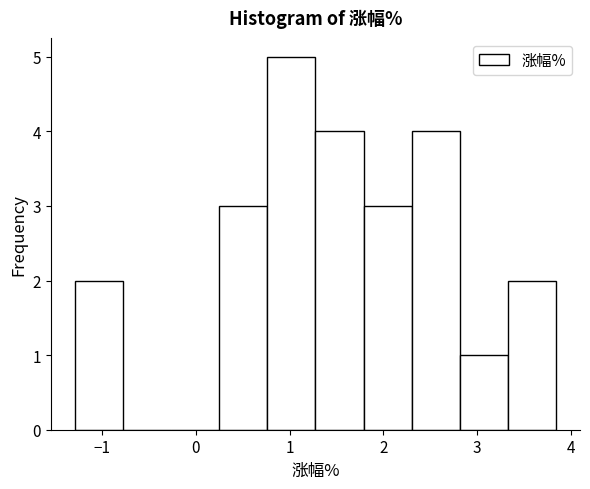

How tall is the bar that spans 1.8 to 2.3 on the x-axis? Neither the bar edges nor the heights are printed on the chart, so give them approximately, as read against the axes.

3